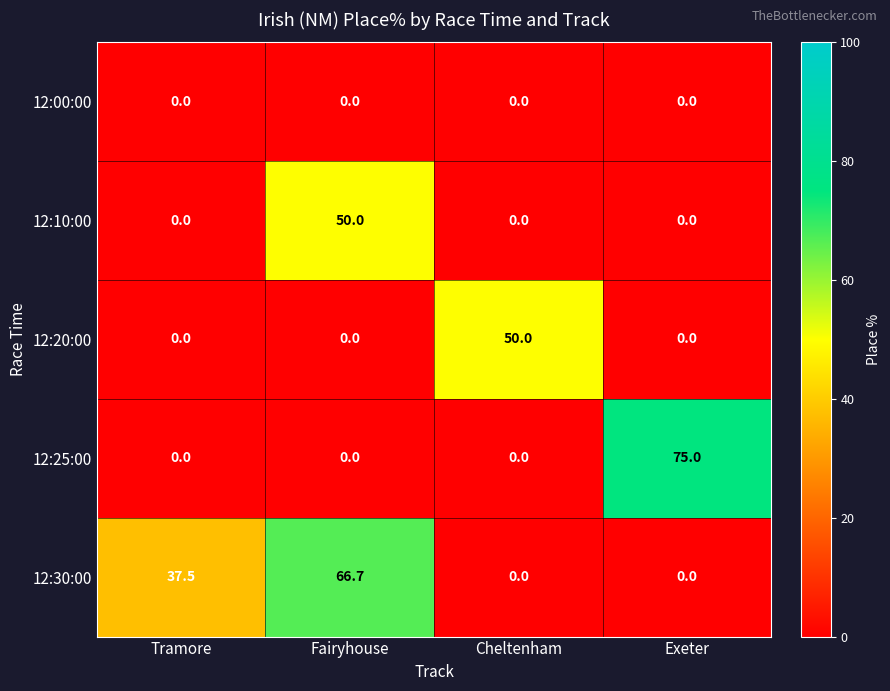

What is the total value across all series at Fairyhouse?

116.7